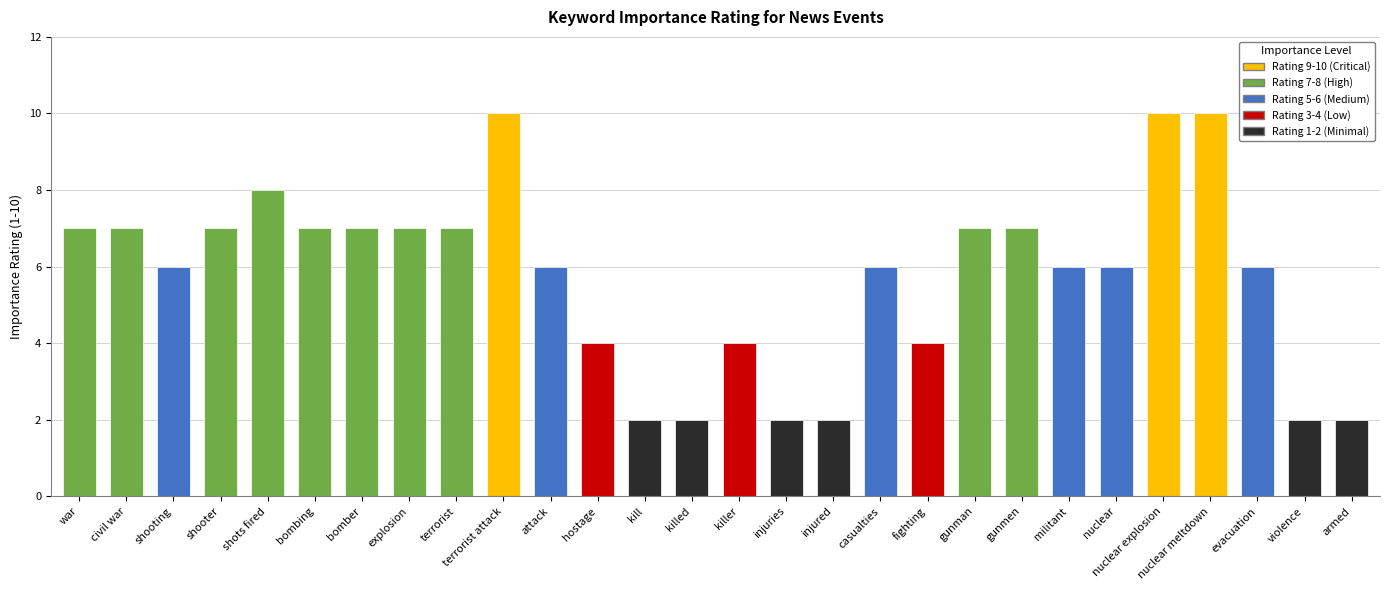

What is the sum of all values?

161